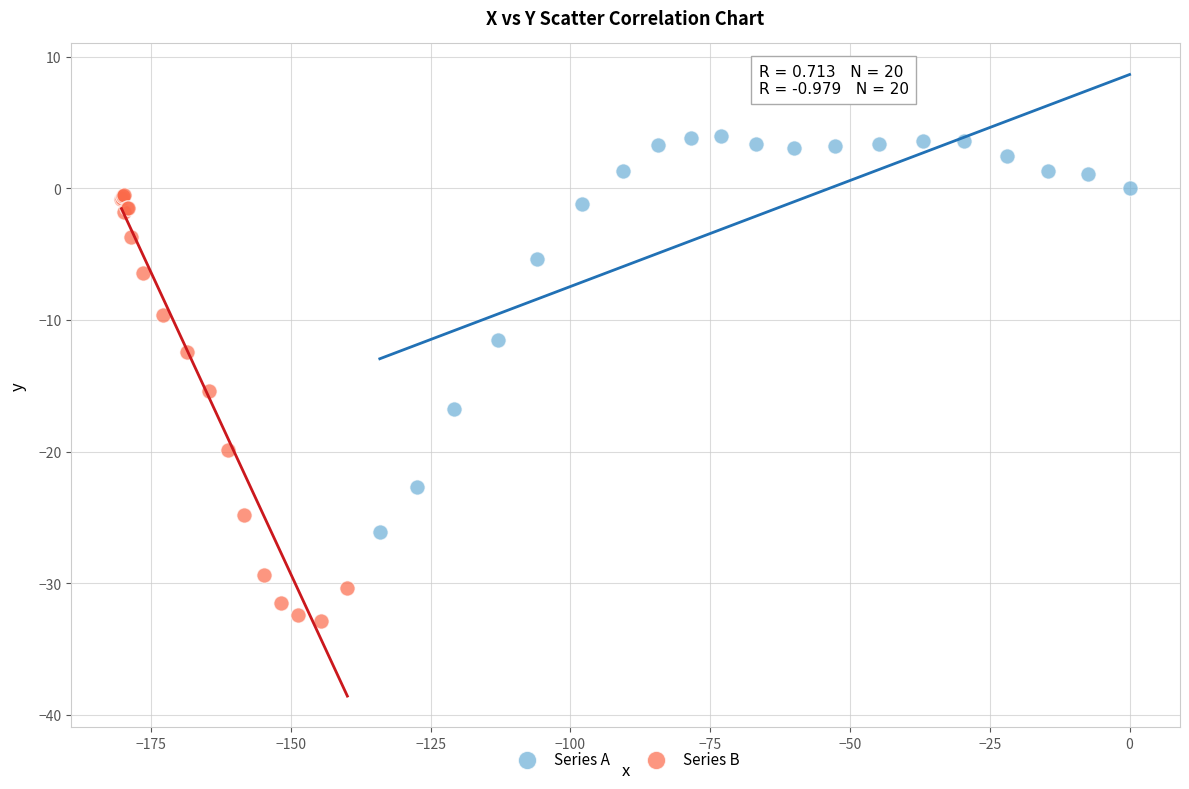

Which series reaches the maximum Y coordinate?

Series A